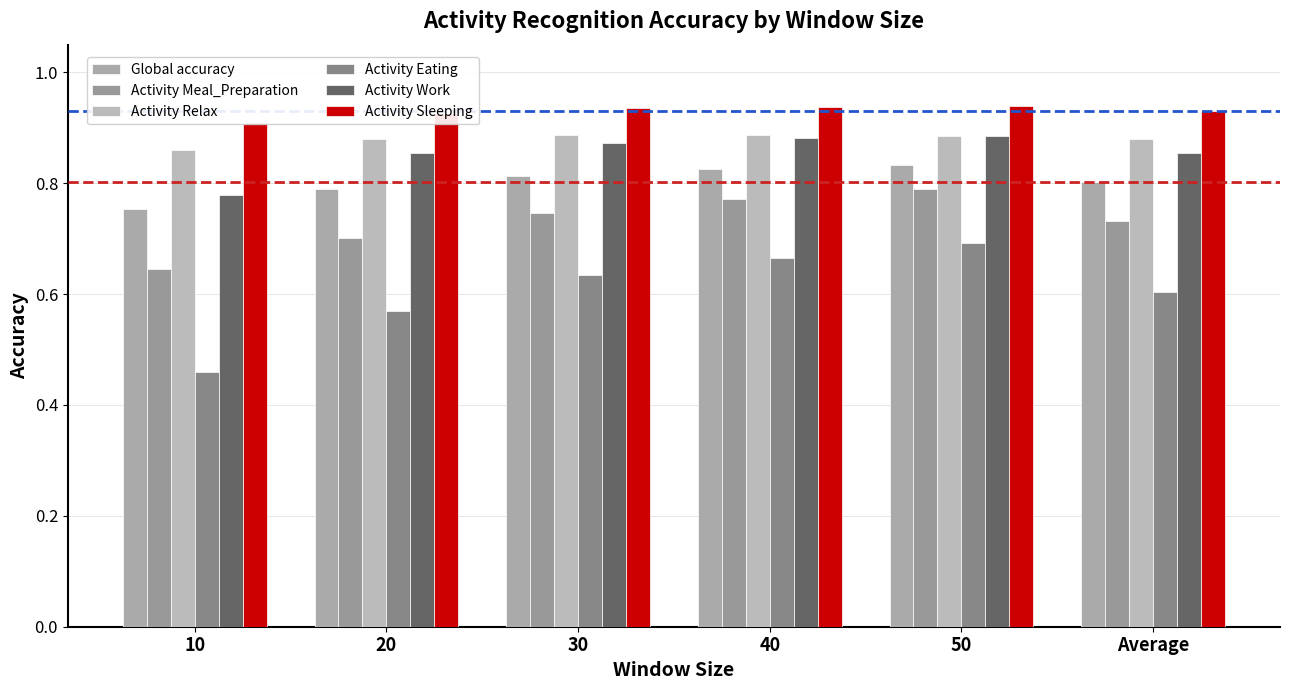

Are the bars horizontal?

No